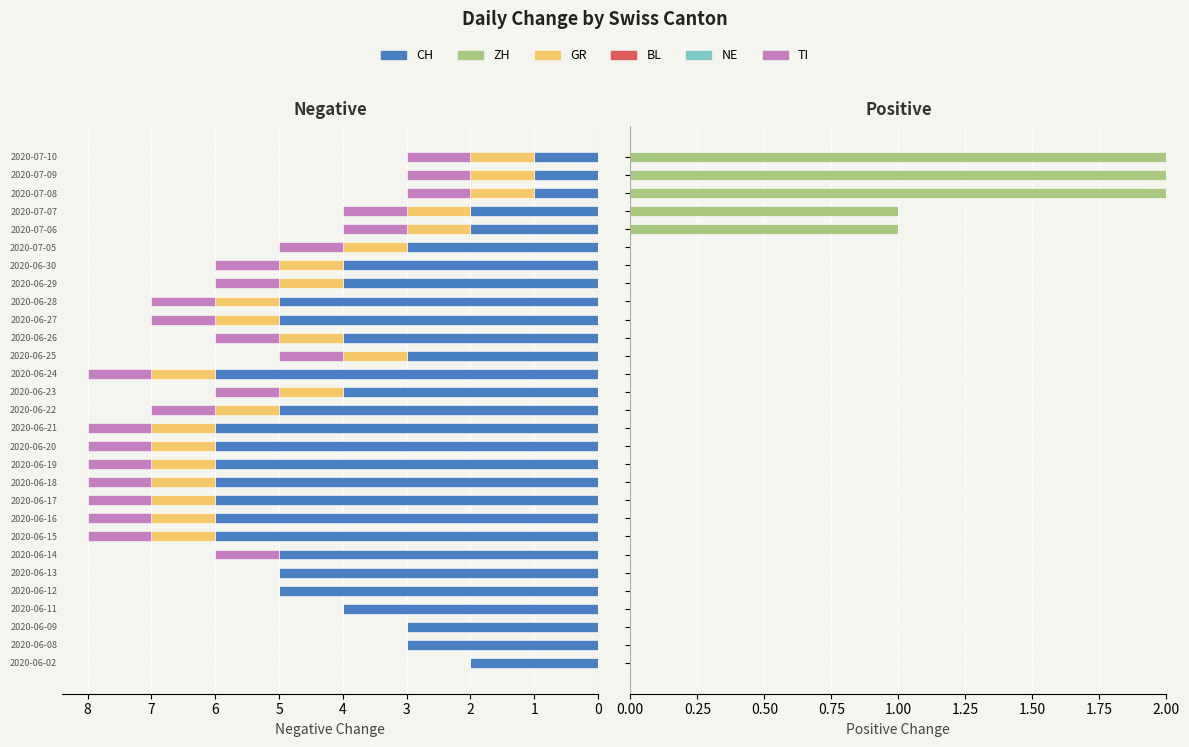

What is the sum of the GR values at 2020-06-19 and 2020-06-26?

2.0